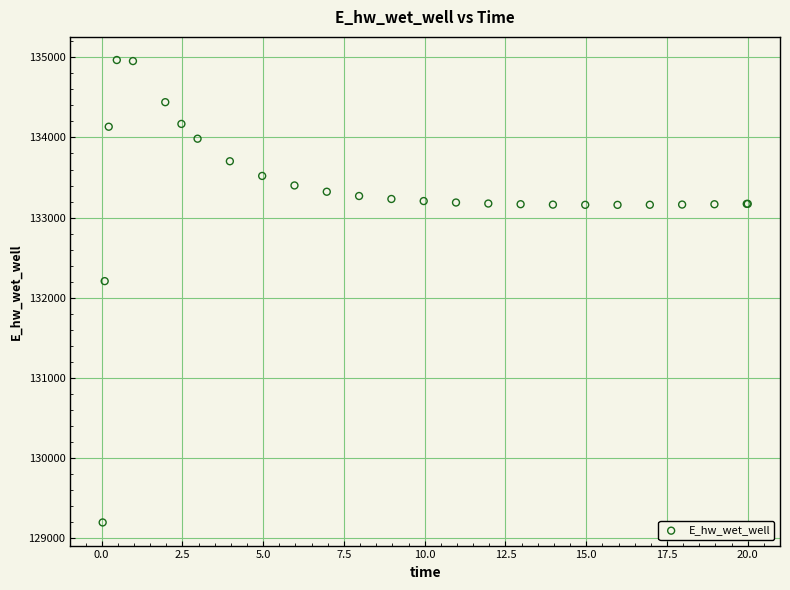

What Y value in the scatter plot is closest to 132081?

132207.2